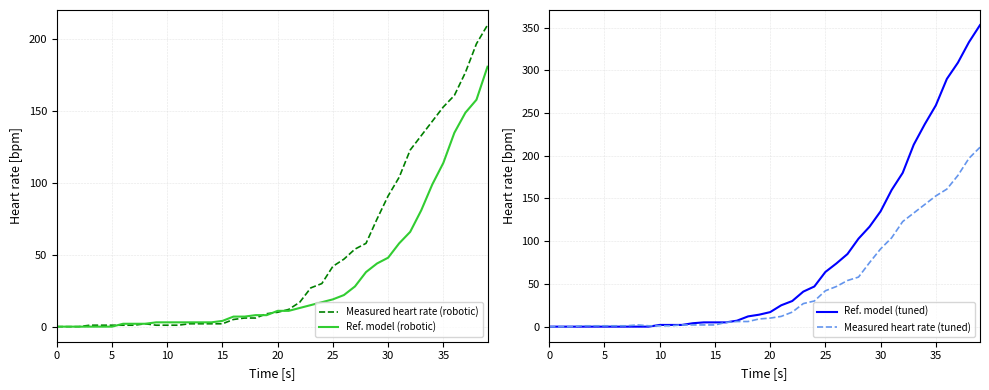

What is the highest value of the Measured heart rate (robotic) series?

210